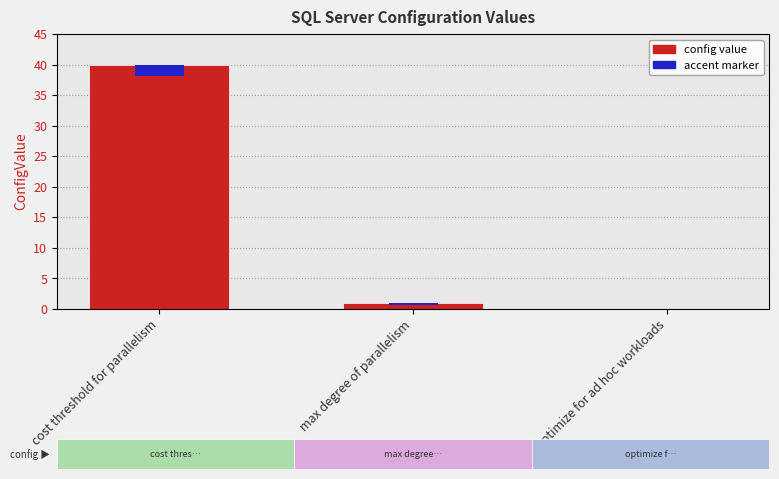

What is the average value?

14